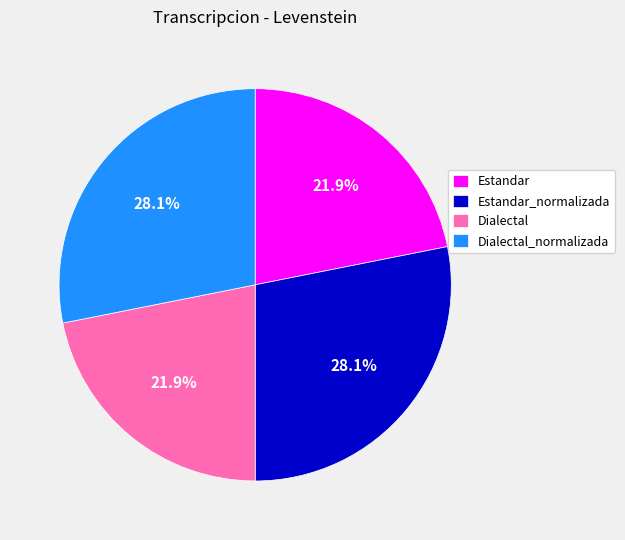

How many segments does this pie chart have?

4